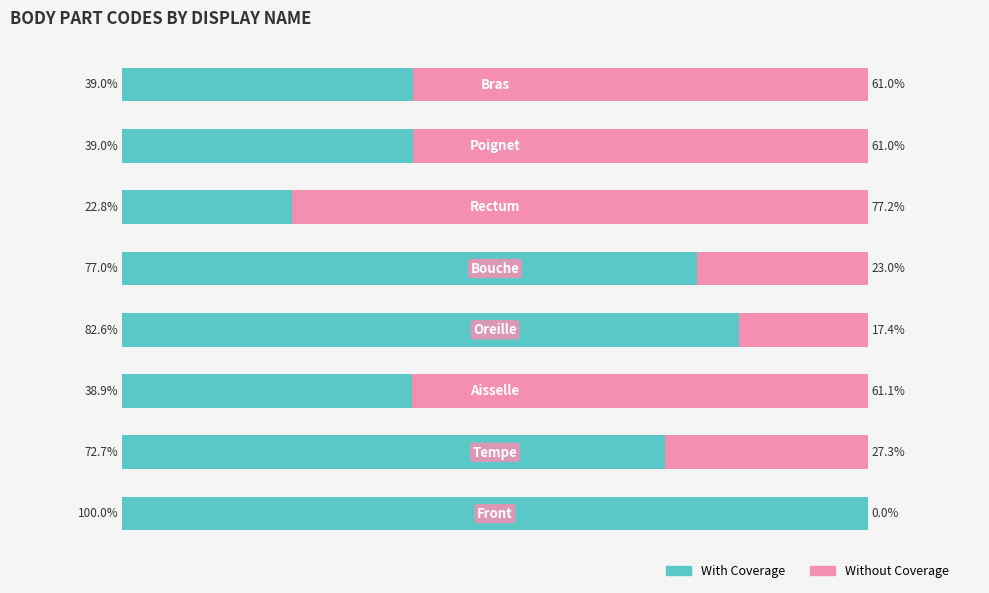

How many series are shown in this chart?

2